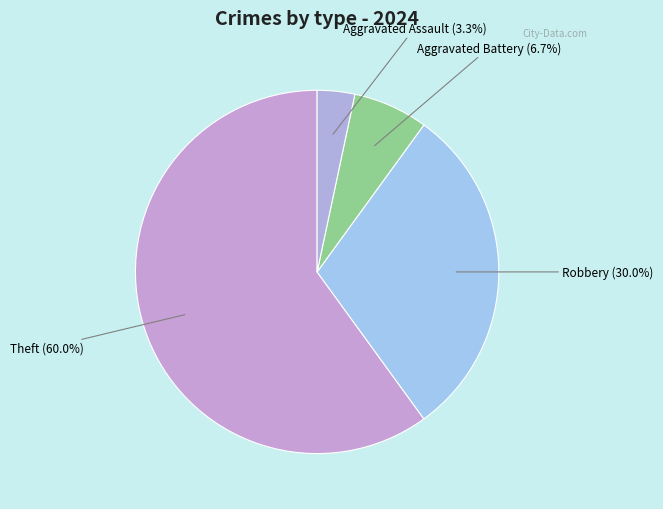

How many segments does this pie chart have?

4